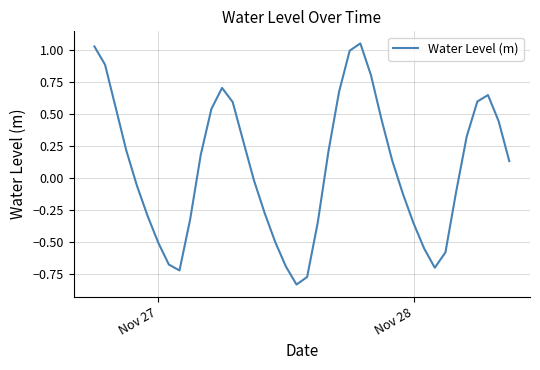

True or false: the data has more than 2 interior local peaks.

True